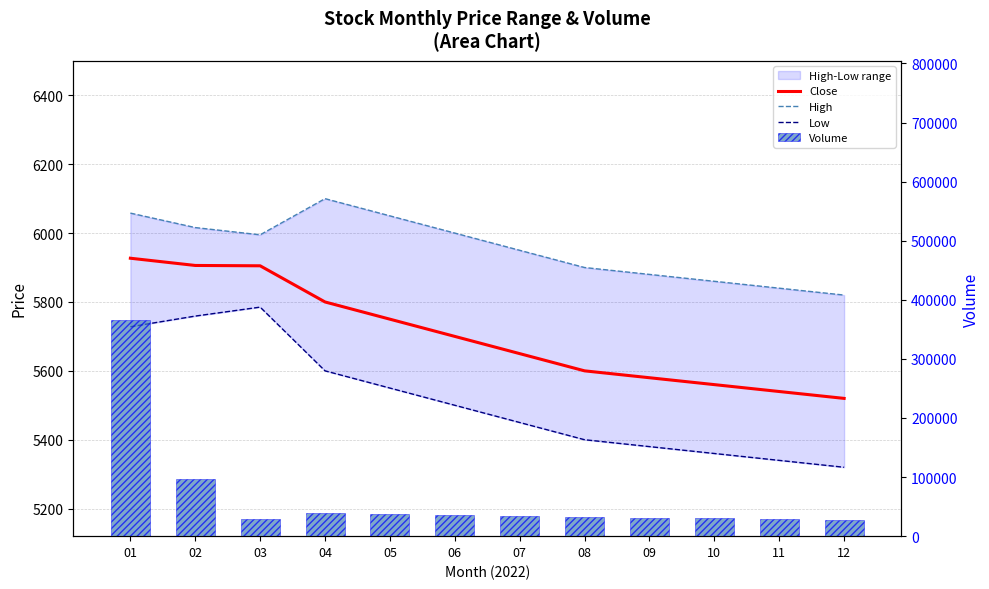

Is the value of High at 11 greater than the value of Volume at 10?

No